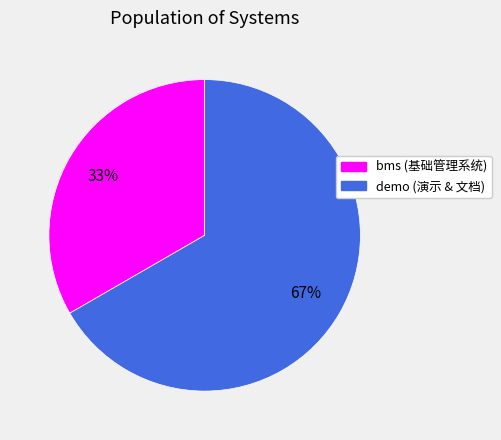

Is there a majority slice in this chart?

Yes